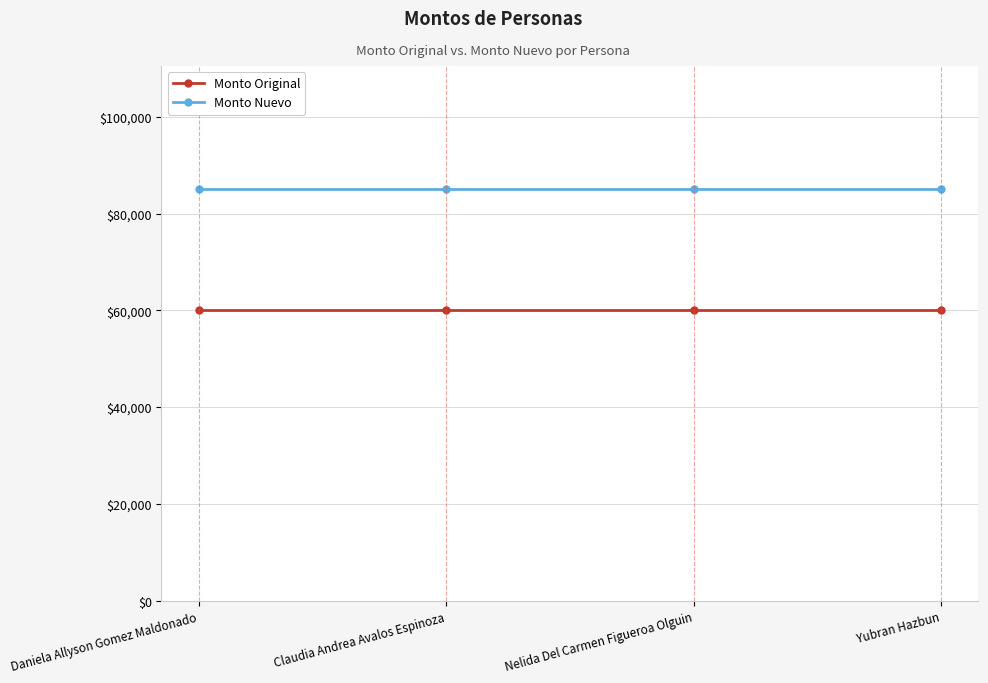

Reading left to right, what are all the values shown in this chart?

Monto Original: Daniela Allyson Gomez Maldonado=60000	Claudia Andrea Avalos Espinoza=60000	Nelida Del Carmen Figueroa Olguin=60000	Yubran Hazbun=60000
Monto Nuevo: Daniela Allyson Gomez Maldonado=85000	Claudia Andrea Avalos Espinoza=85000	Nelida Del Carmen Figueroa Olguin=85000	Yubran Hazbun=85000